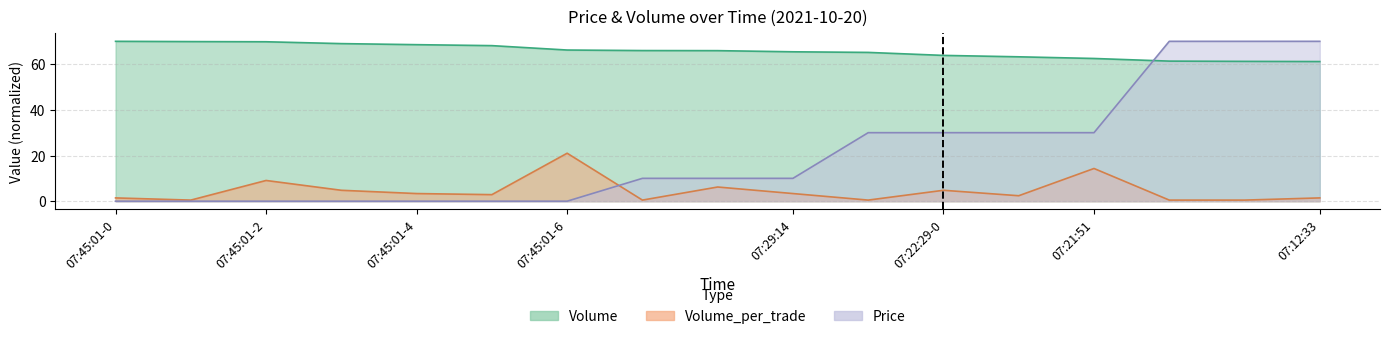

True or false: Volume_per_trade has more than 0 points higher than both neighbors.

True